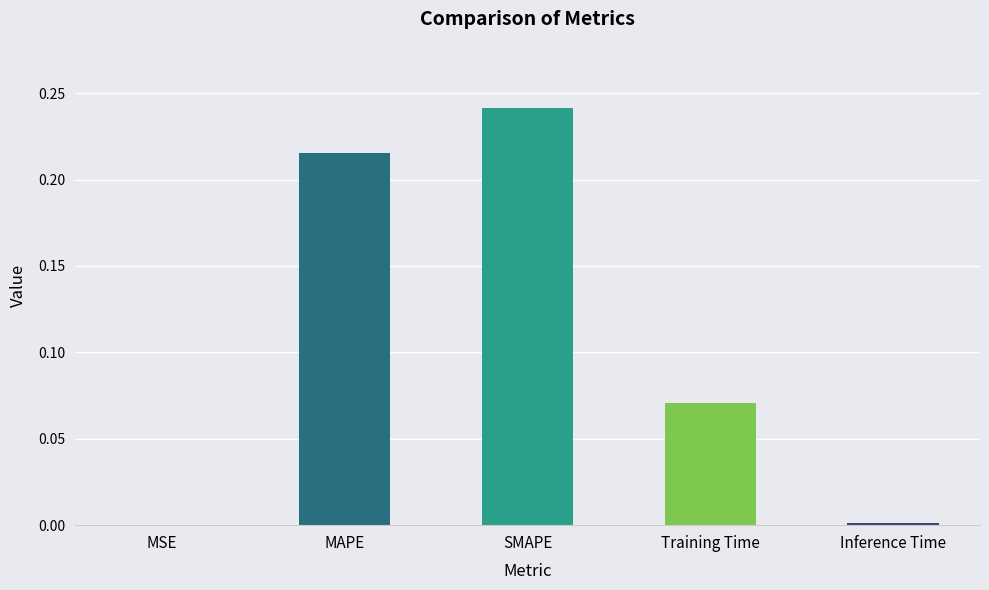

Which has a higher value, SMAPE or MSE?

SMAPE